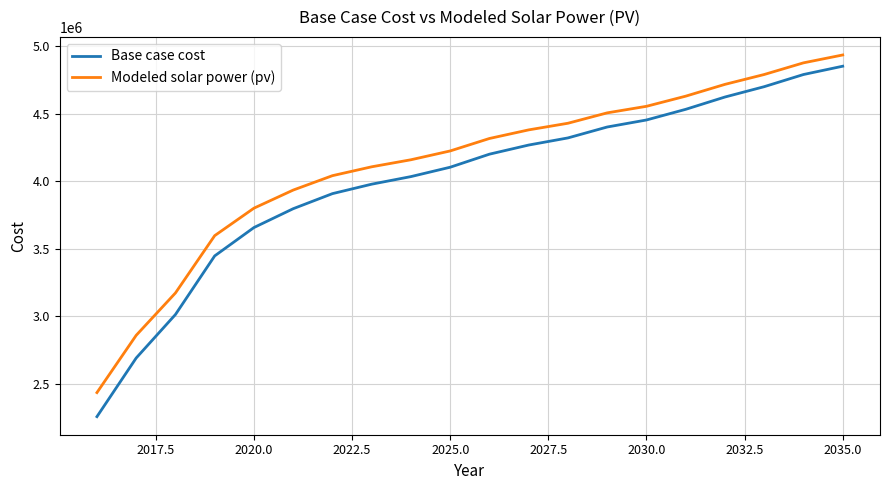

How many lines are shown in the chart?

2